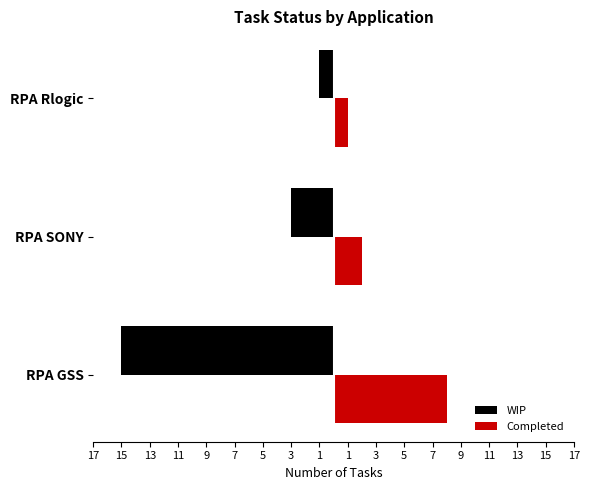

Reading left to right, extract all data points from this chart.

WIP: -15	-3	-1
Completed: 8	2	1